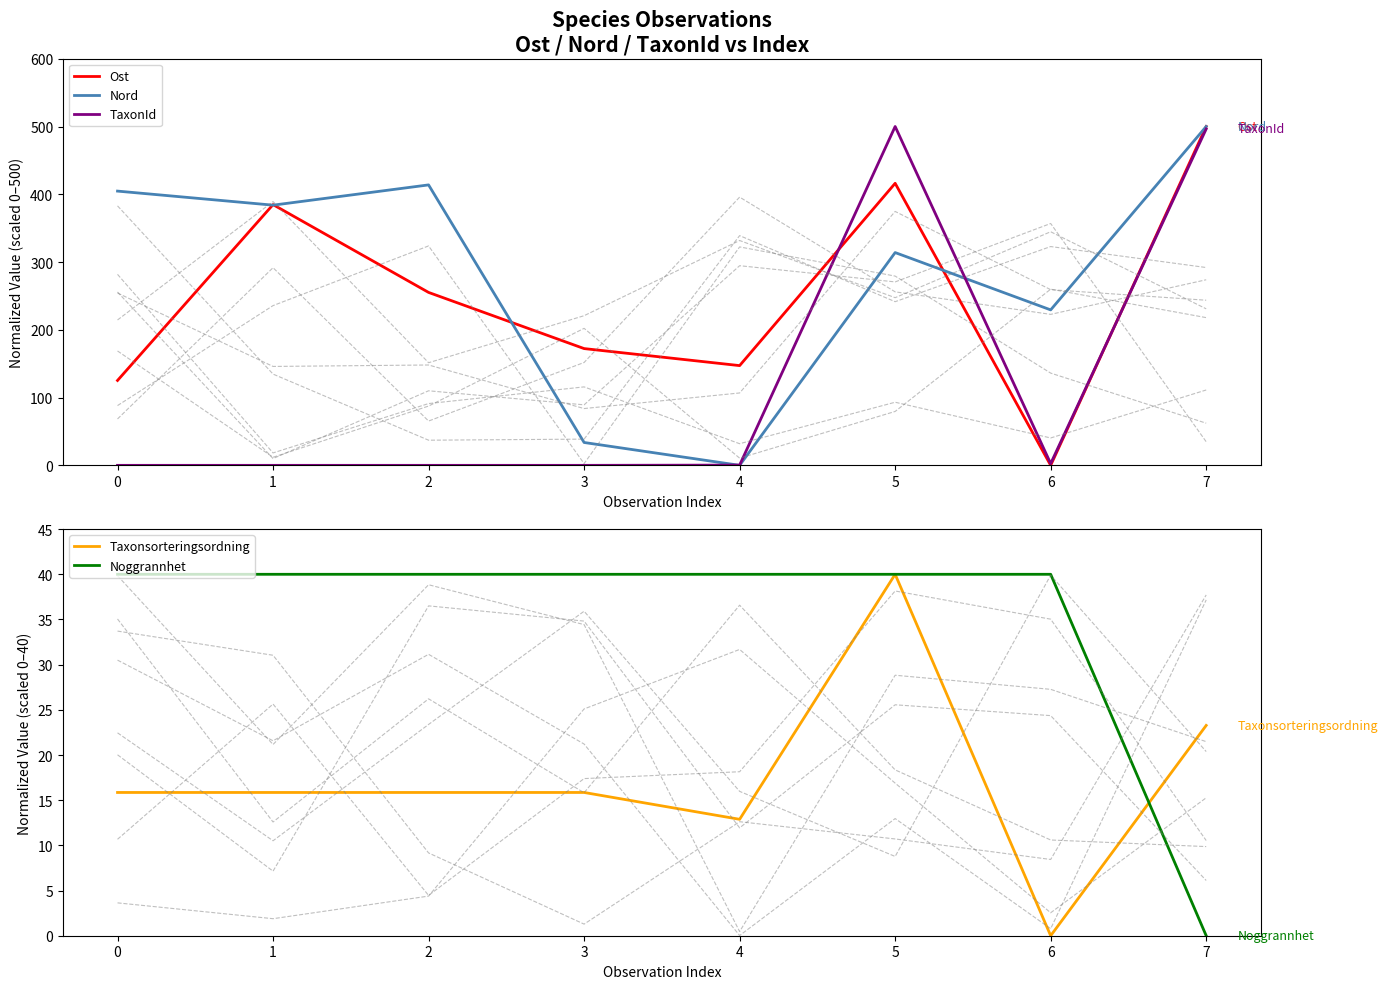

Which series ends up on top after the final intersection of Nord and TaxonId?

Nord